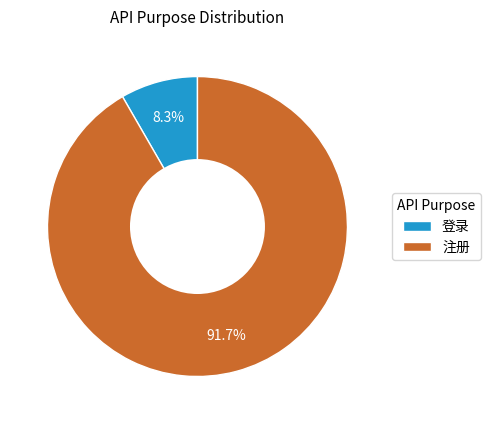

To the nearest percent, what percentage of the pie is 注册?

92%